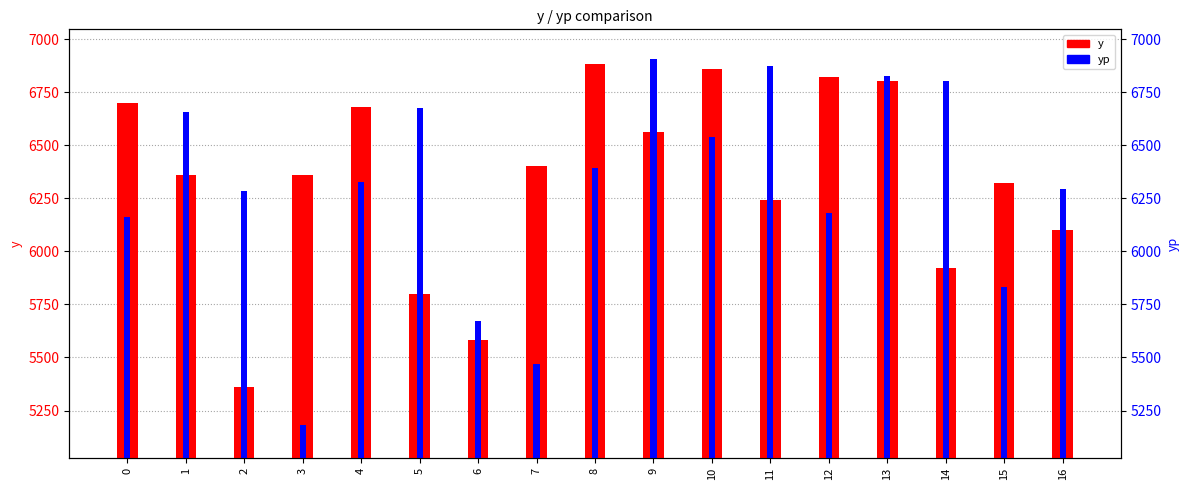

Which series has the largest total across all categories?

y